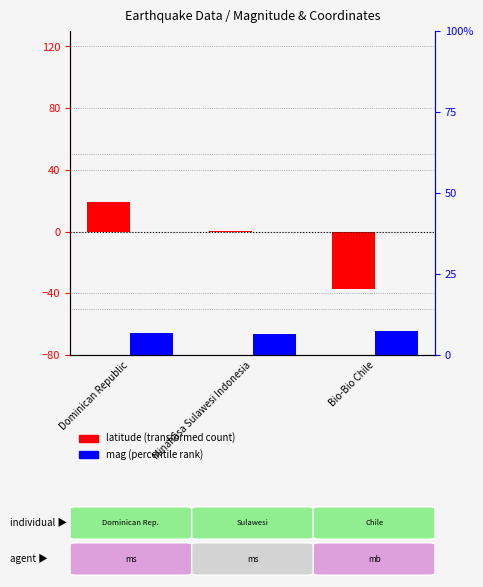

How many values in the latitude series are below 0?

1